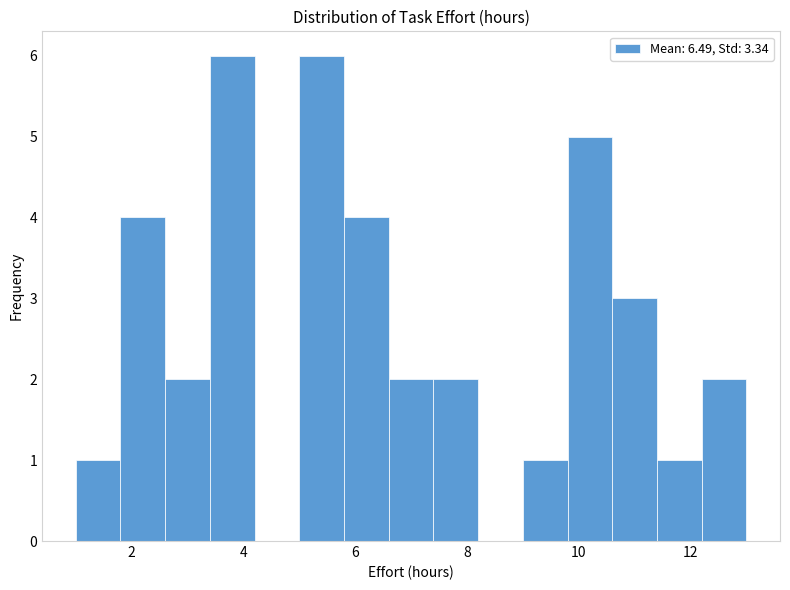

Reading left to right, list every bar in this chart as the range it spans on the x-axis followed by its height. The values are not printed on the chart, so give them approximately, as read against the axis.

1.0 to 1.8: 1
1.8 to 2.6: 4
2.6 to 3.4: 2
3.4 to 4.2: 6
4.2 to 5.0: 0
5.0 to 5.8: 6
5.8 to 6.6: 4
6.6 to 7.4: 2
7.4 to 8.2: 2
8.2 to 9.0: 0
9.0 to 9.8: 1
9.8 to 10.6: 5
10.6 to 11.4: 3
11.4 to 12.2: 1
12.2 to 13.0: 2